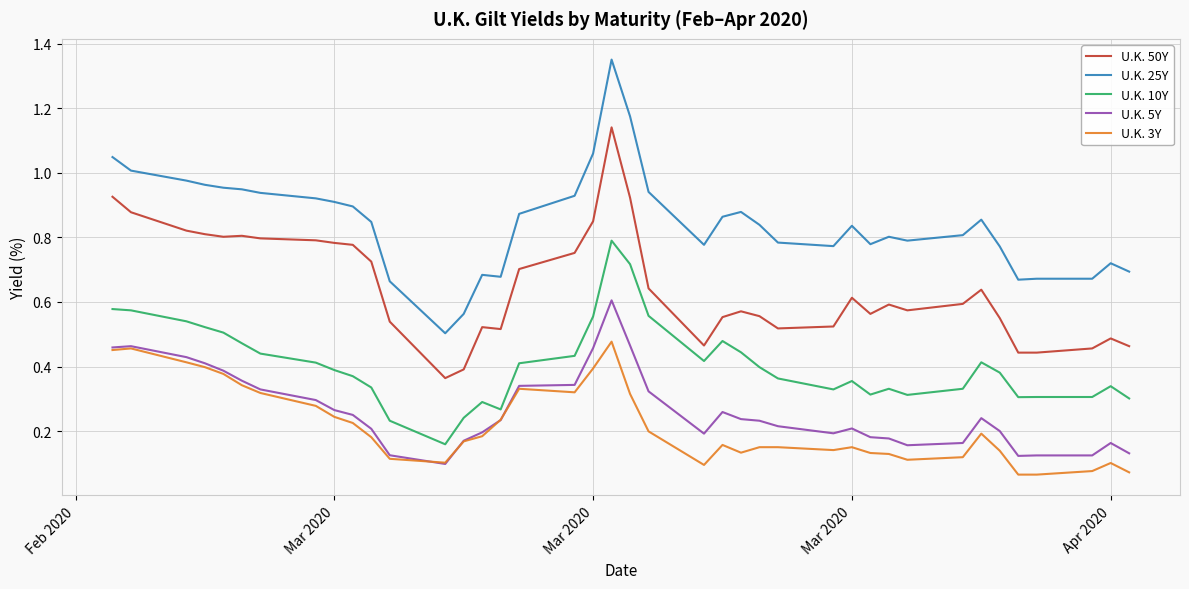

List the series in order of their peak value, highest first.

U.K. 25Y, U.K. 50Y, U.K. 10Y, U.K. 5Y, U.K. 3Y